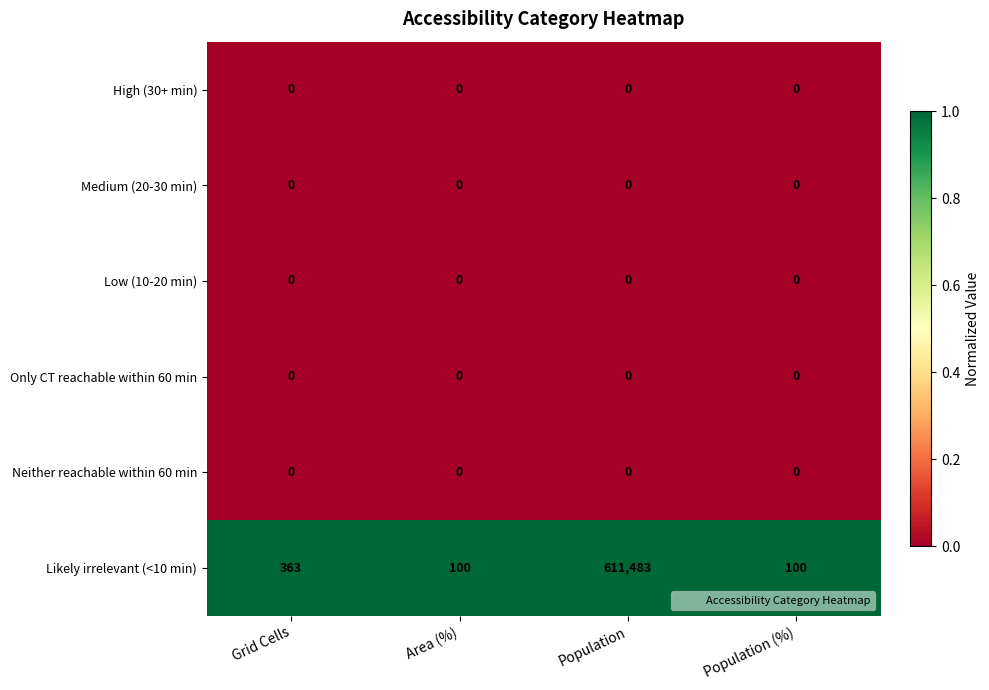

Which label corresponds to the largest value in the chart?

Population